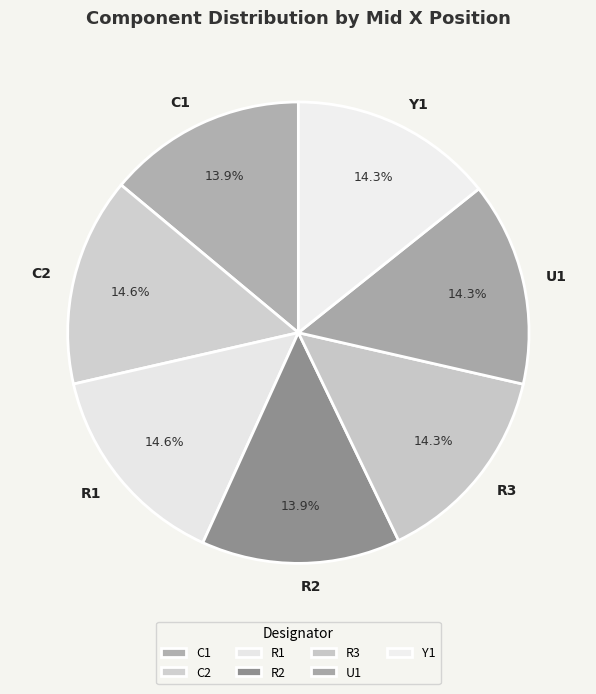

Approximately how many times larger is the value at Y1 compared to R2?

1.0